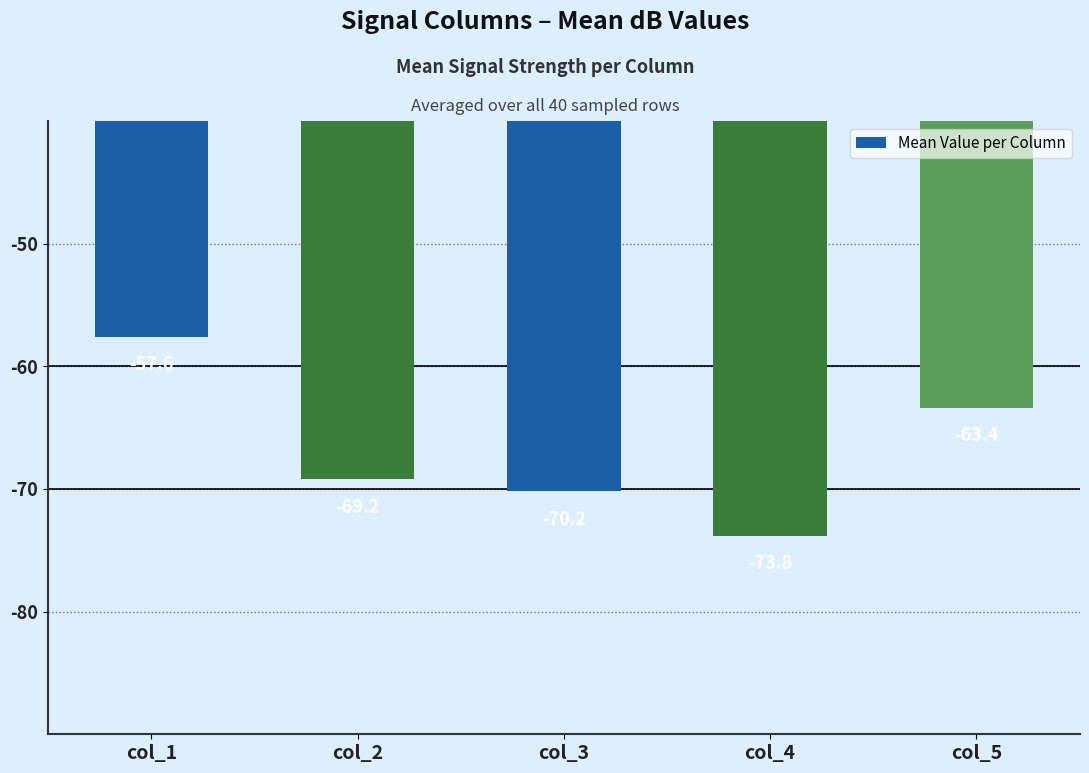

Are the bars grouped side by side (vs. stacked)?

No